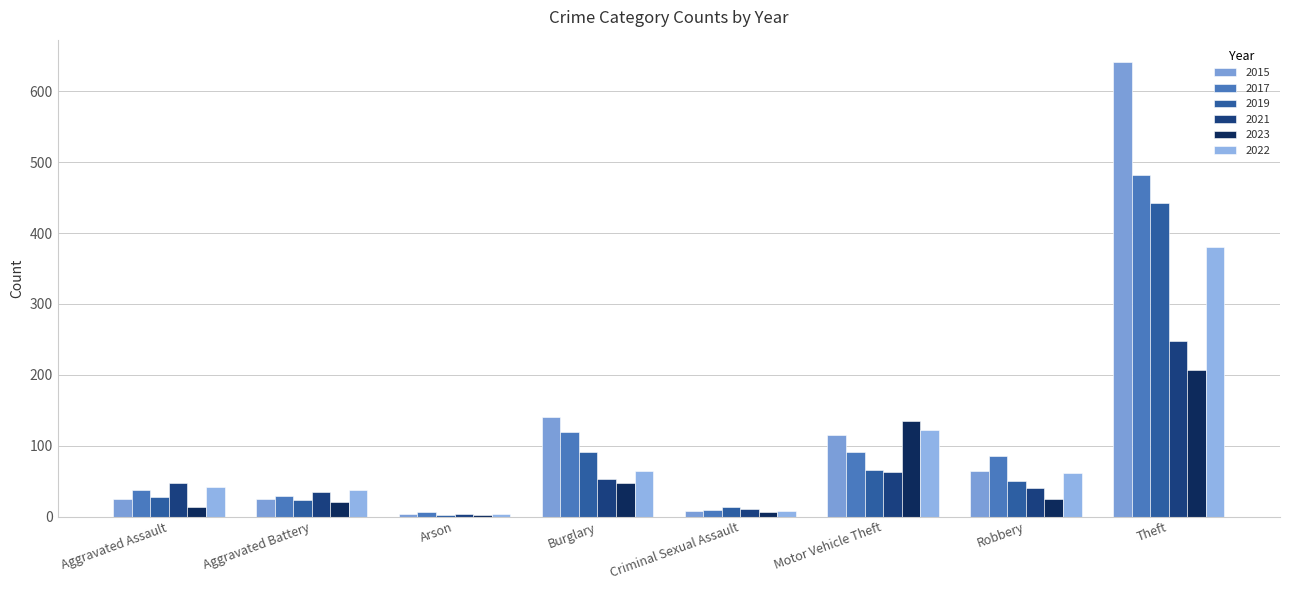

Which category has the lowest value across all series?

Arson